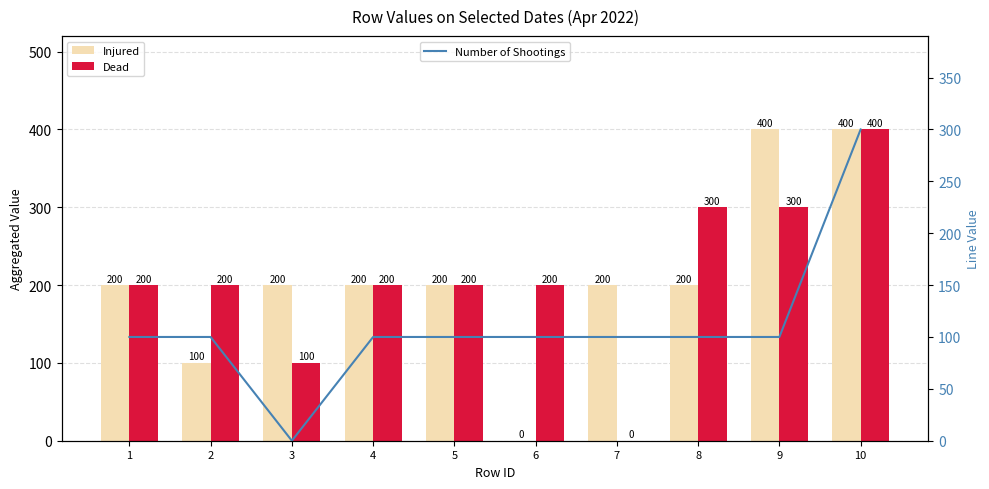

What is the value of the Number of Shootings bar at the 7th from the left?

100